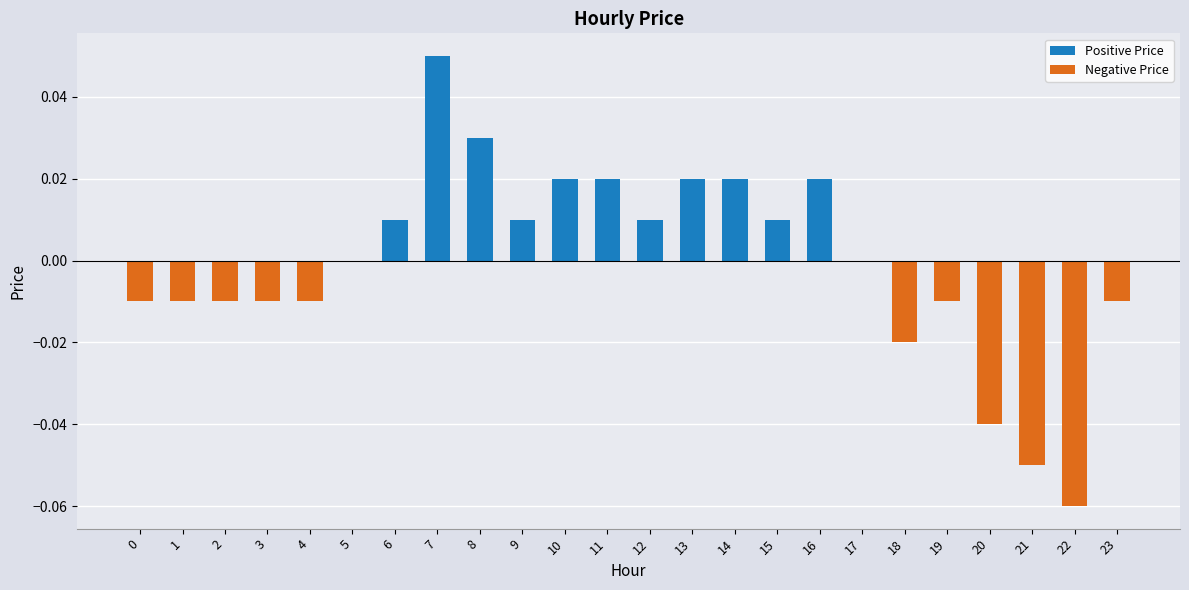

What is the difference between the second highest and minimum values in the Negative Price series?

0.1